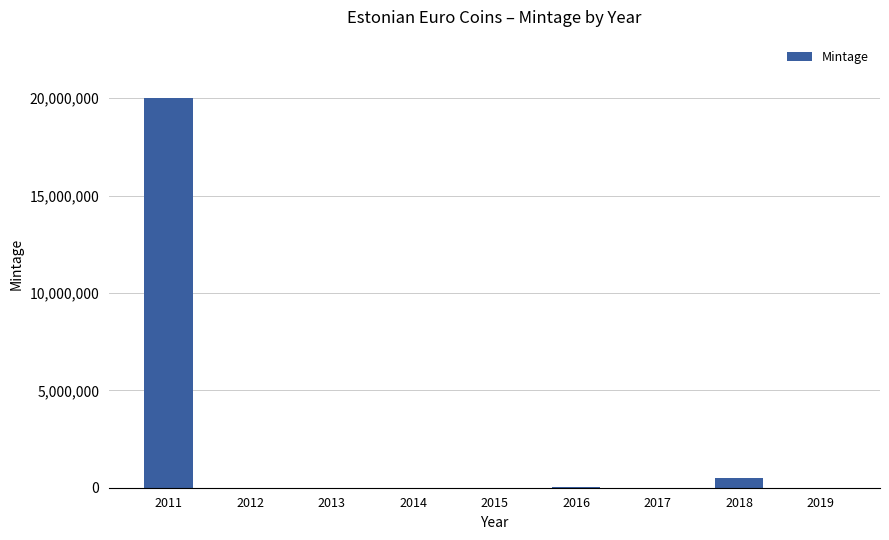

Is it true that the value at 2016 is 20000?

True